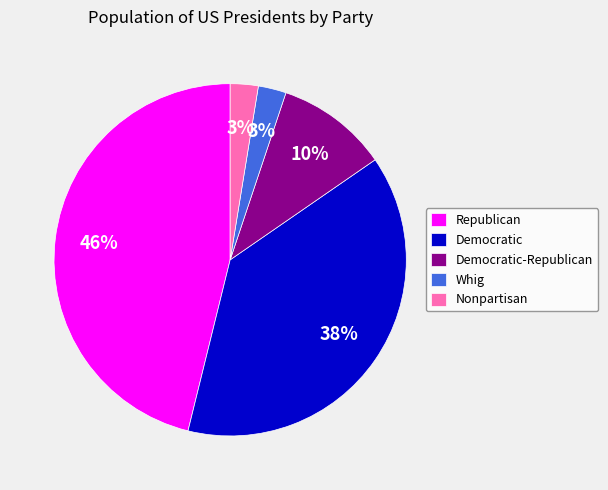

Approximately how many times larger is the value at Whig compared to Democratic?

0.1